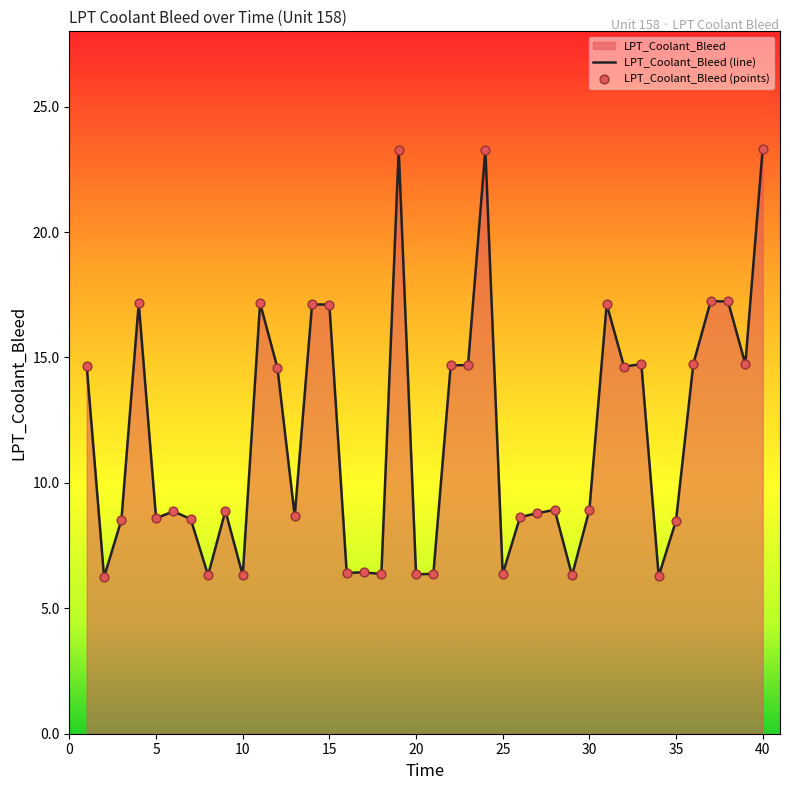

Which series reaches the minimum Y coordinate?

LPT_Coolant_Bleed (line)